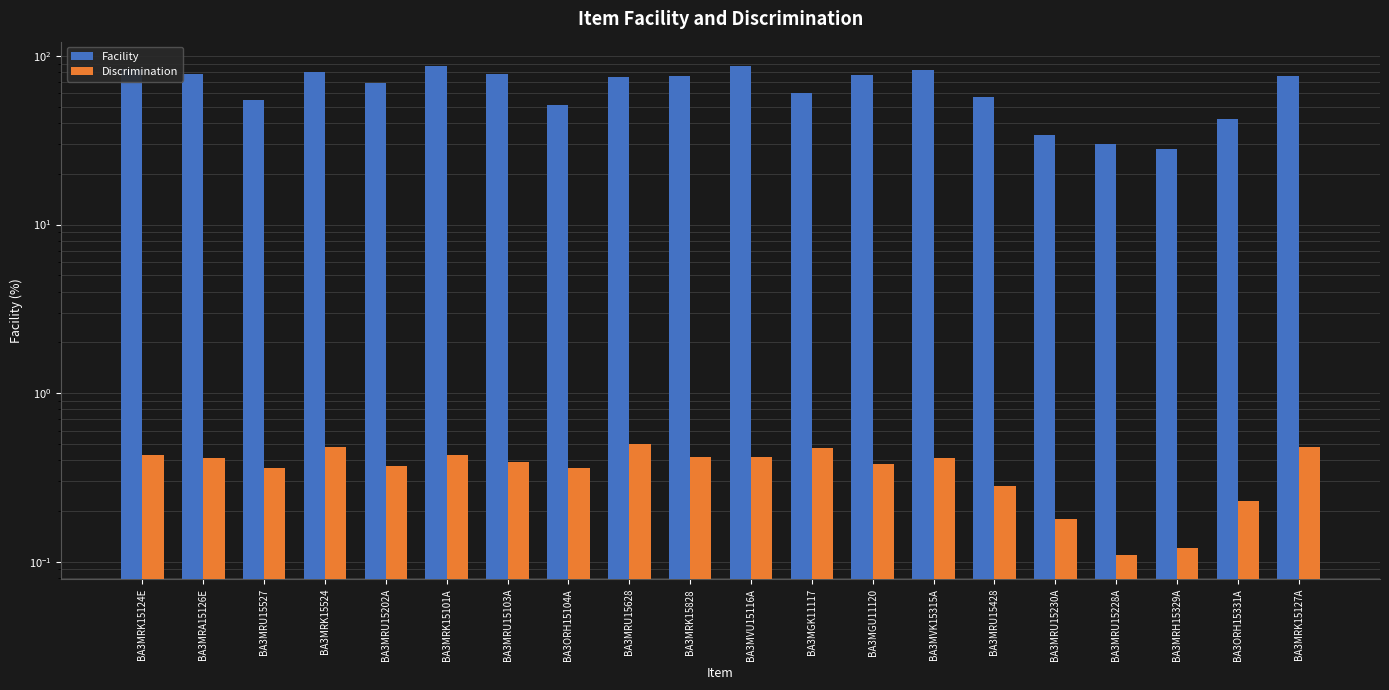

What is the label of the 1st bar from the right?

BA3MRK15127A